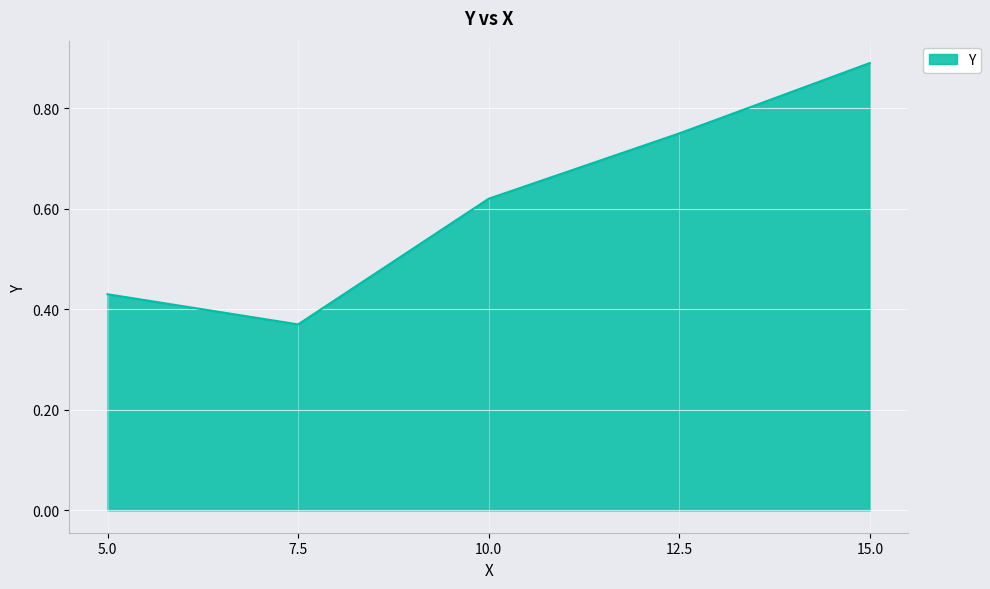

Does the chart display data point markers on the line(s)?

No